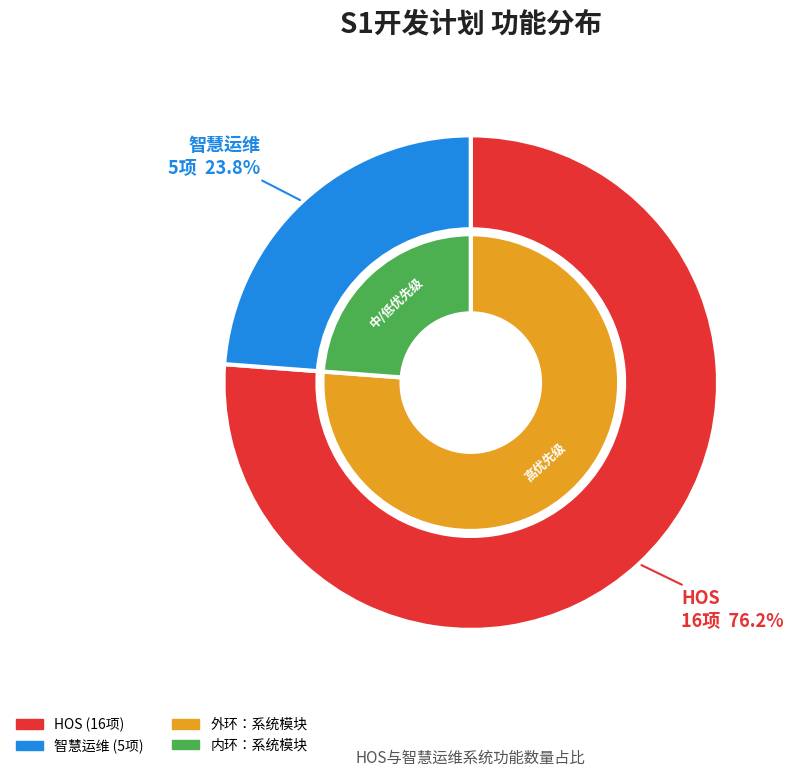

To the nearest percent, what is the average slice percentage?

50%